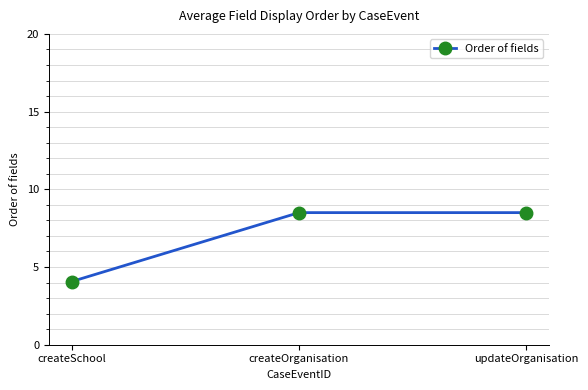

How many data points does each series have?

3